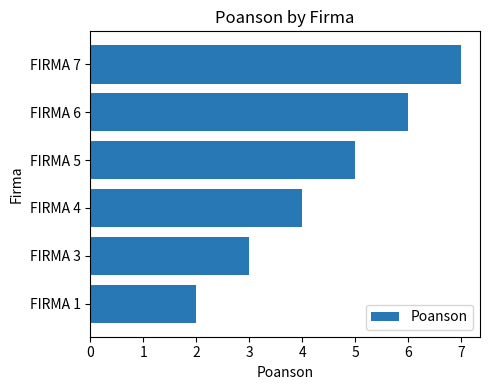

True or false: the data shows 10 at FIRMA 7.

False